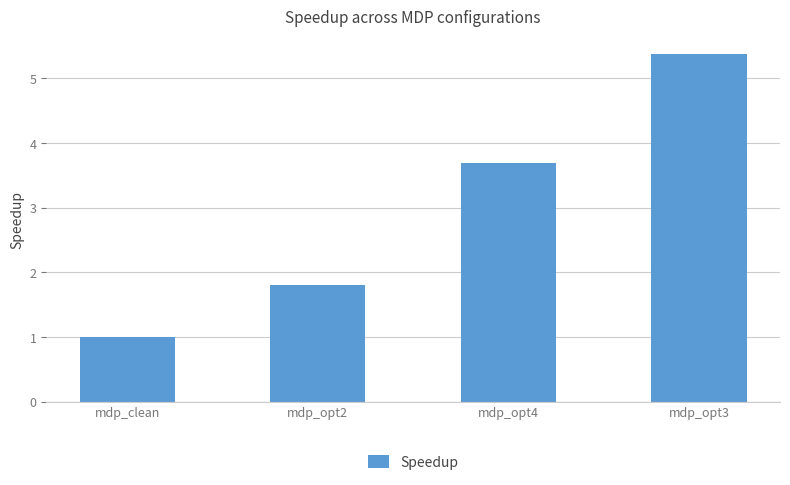

Is it true that the value at mdp_opt2 is 0.9?

False